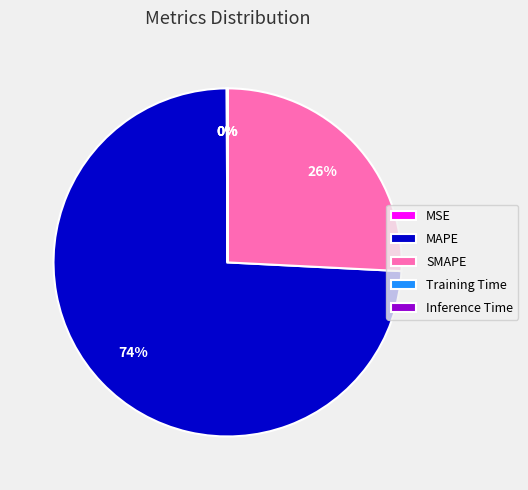

Does any single category account for the majority?

Yes